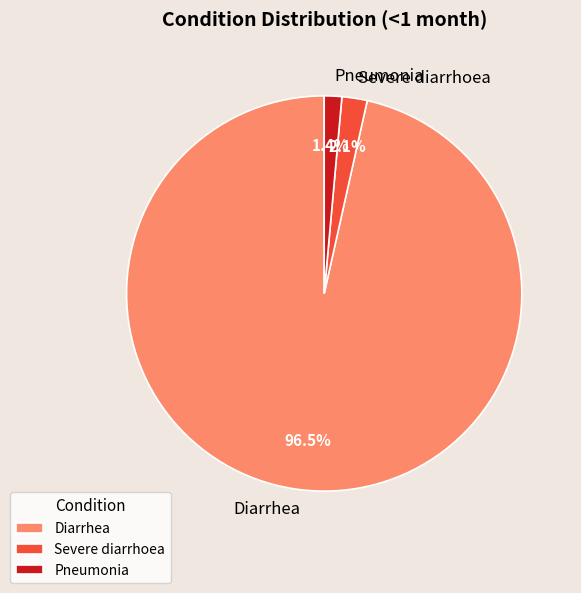

To the nearest percent, what is the average slice percentage?

33%